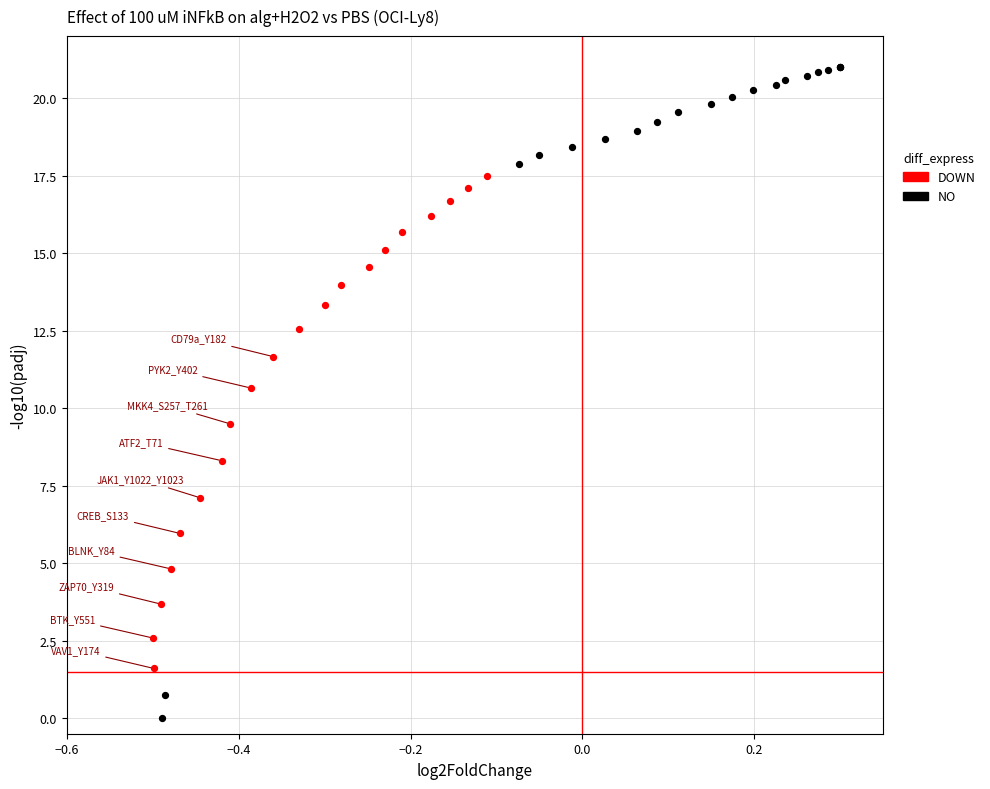

Which series has the largest Y range (max minus min)?

NO